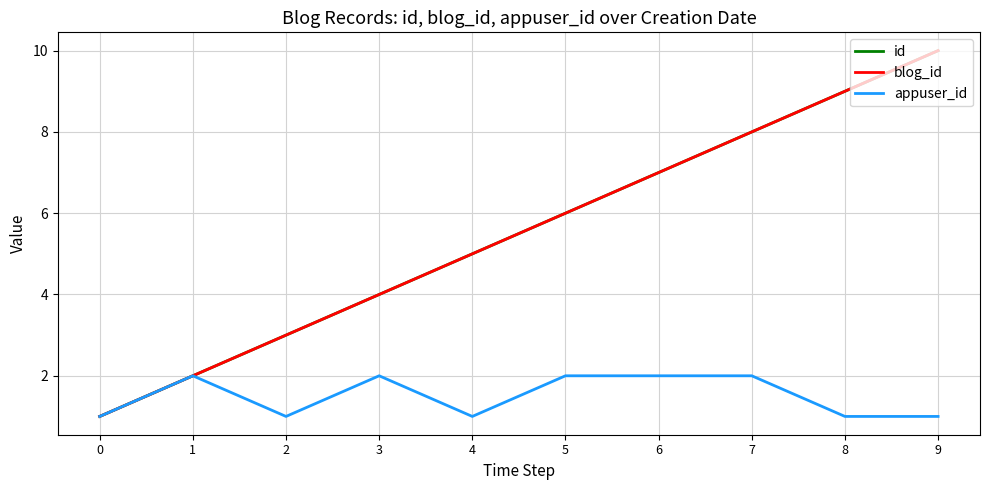

What is the average value of the id series?

6